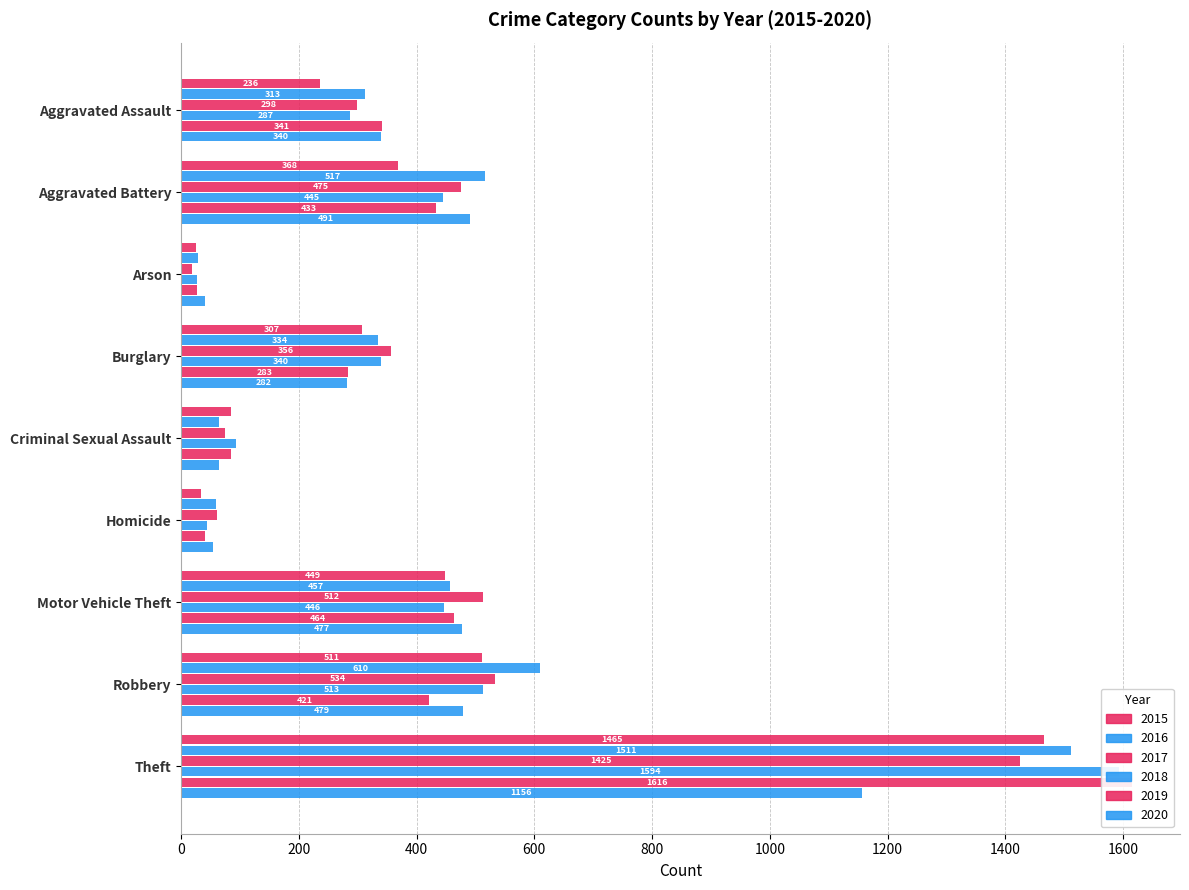

What is the highest value of the 2016 series?

1511